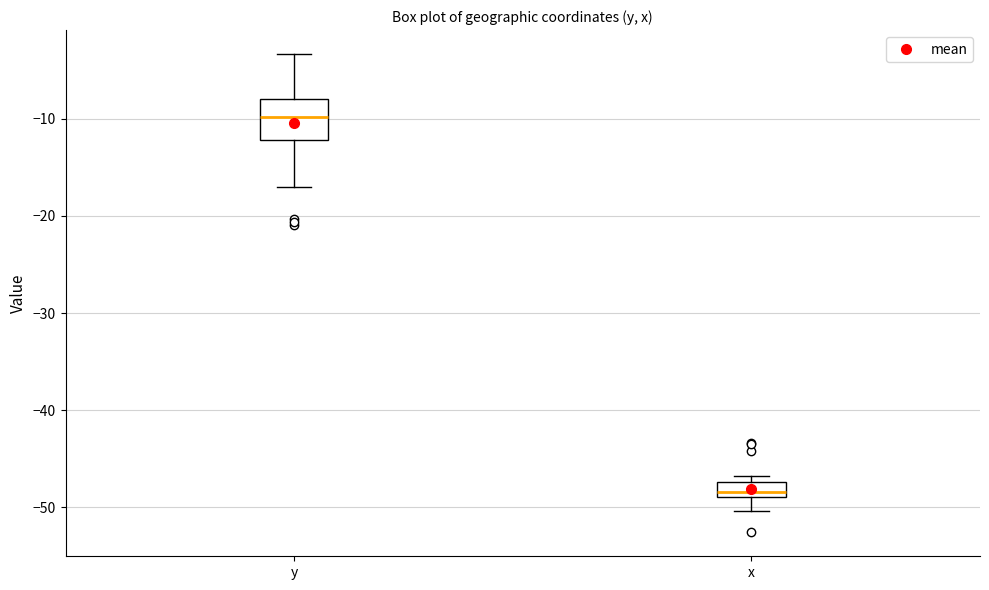

Which box is the tallest, from its lower edge to its upper edge?

y